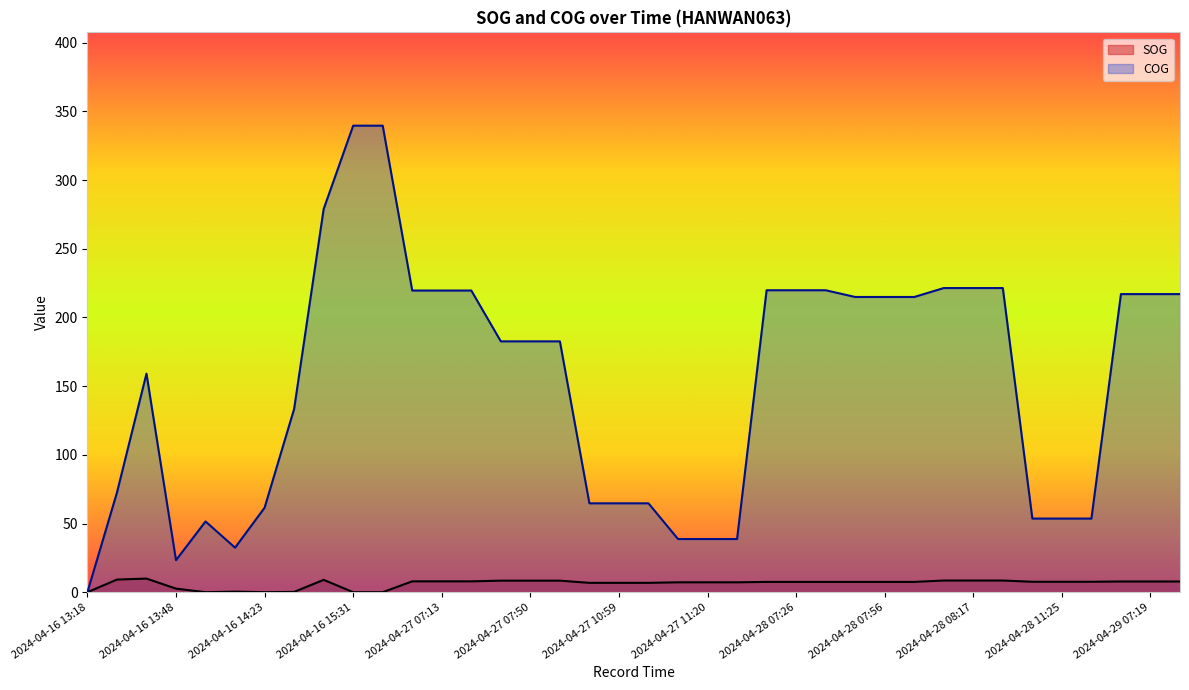

In COG, how many points are higher than both neighbors (excluding endpoints)?

2